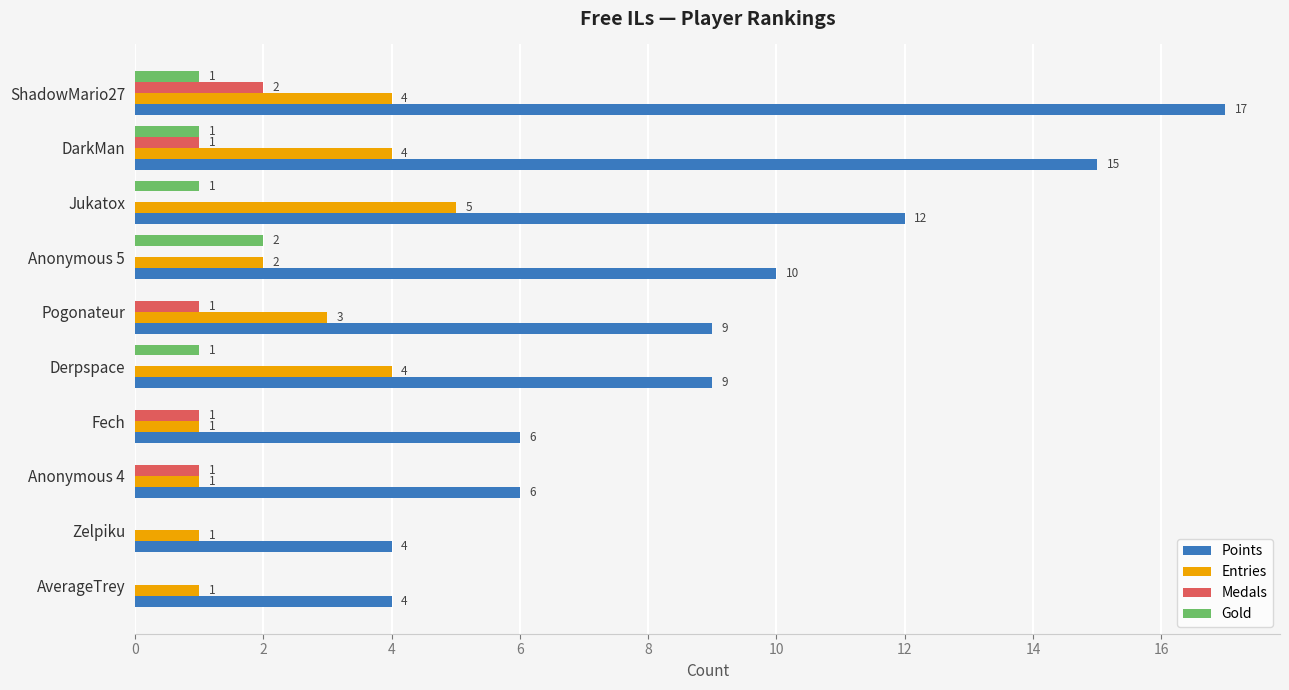

What is the total value across all series at ShadowMario27?

24